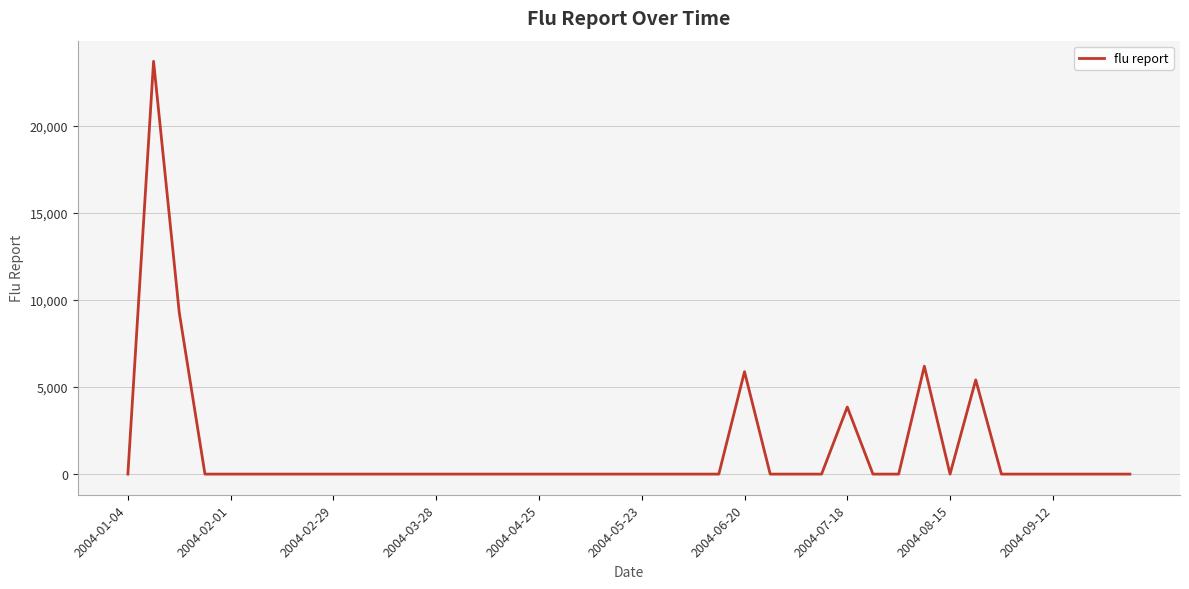

Reading left to right, what are all the values shown in this chart?

0.0	23718.7	9279.5	0.0	0.0	0.0	0.0	0.0	0.0	0.0	0.0	0.0	0.0	0.0	0.0	0.0	0.0	0.0	0.0	0.0	0.0	0.0	0.0	0.0	5884.6	0.0	0.0	0.0	3854.9	0.0	0.0	6199.8	0.0	5413.1	0.0	0.0	0.0	0.0	0.0	0.0